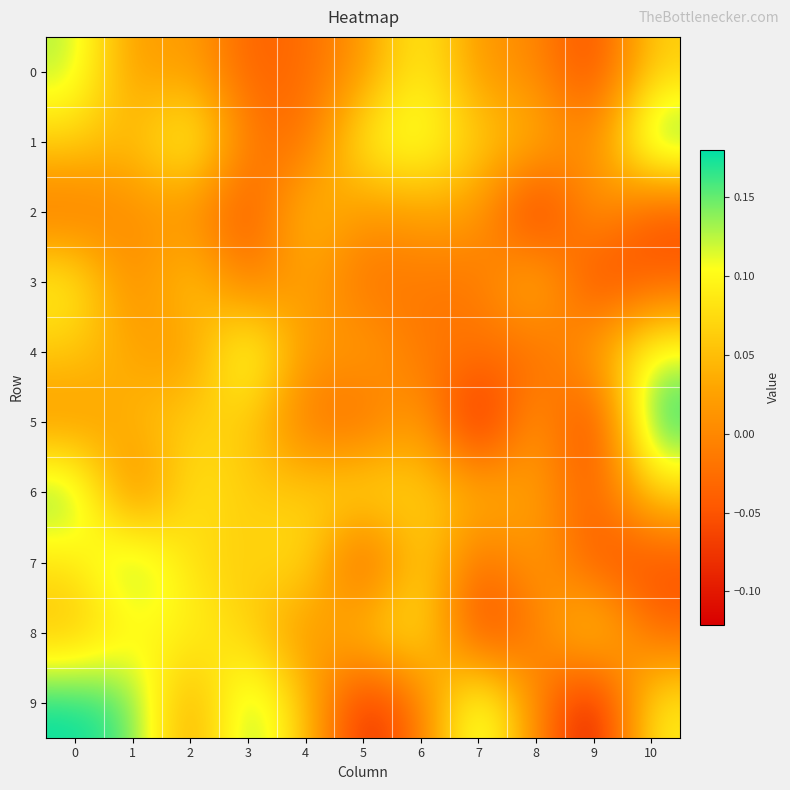

Rank the series by their maximum value, from highest to lowest.

5, 9, 1, 7, 6, 4, 0, 8, 3, 2